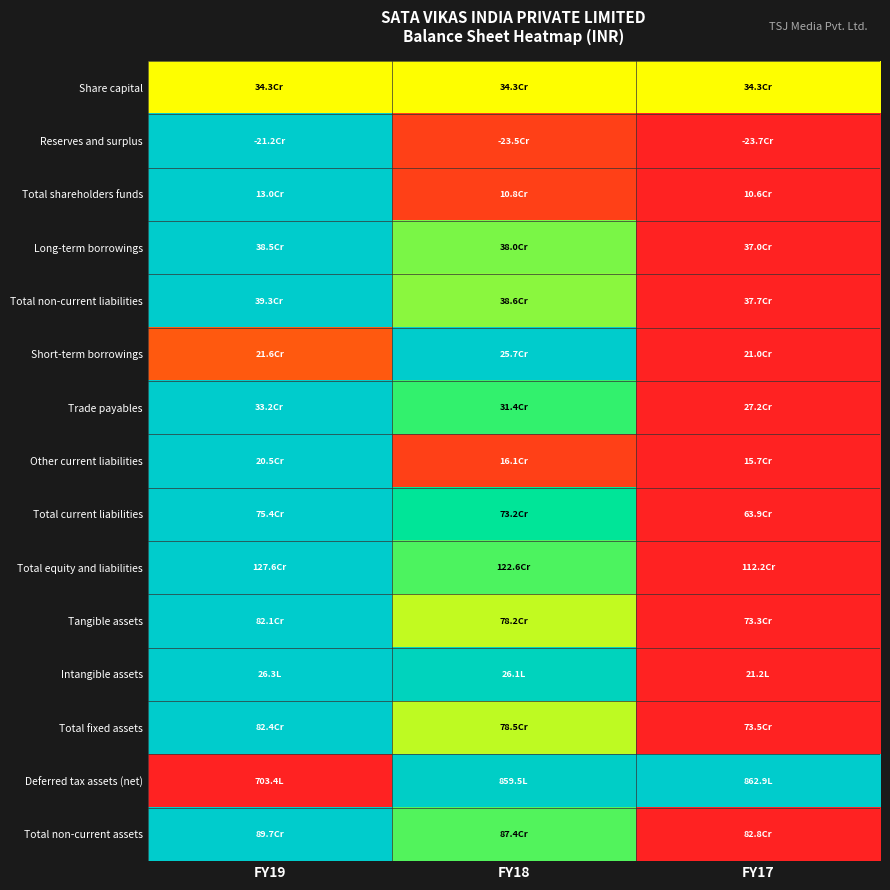

What is the total value across all series at FY19?

12.6